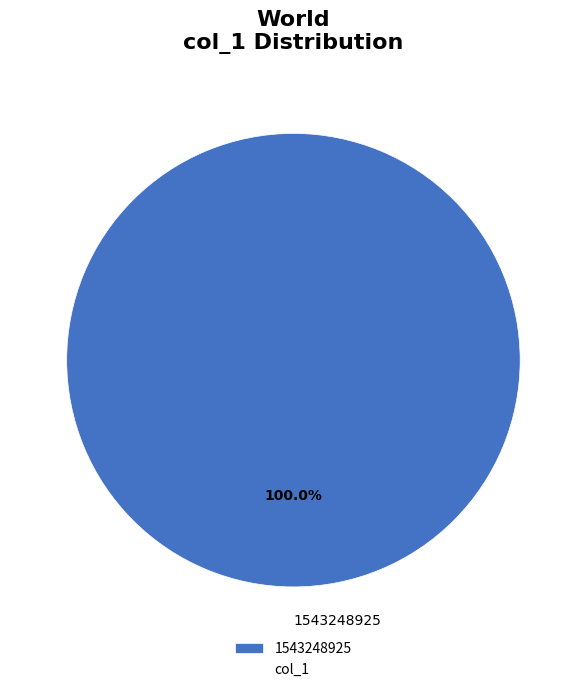

Is 1543248925 the majority of the pie?

Yes